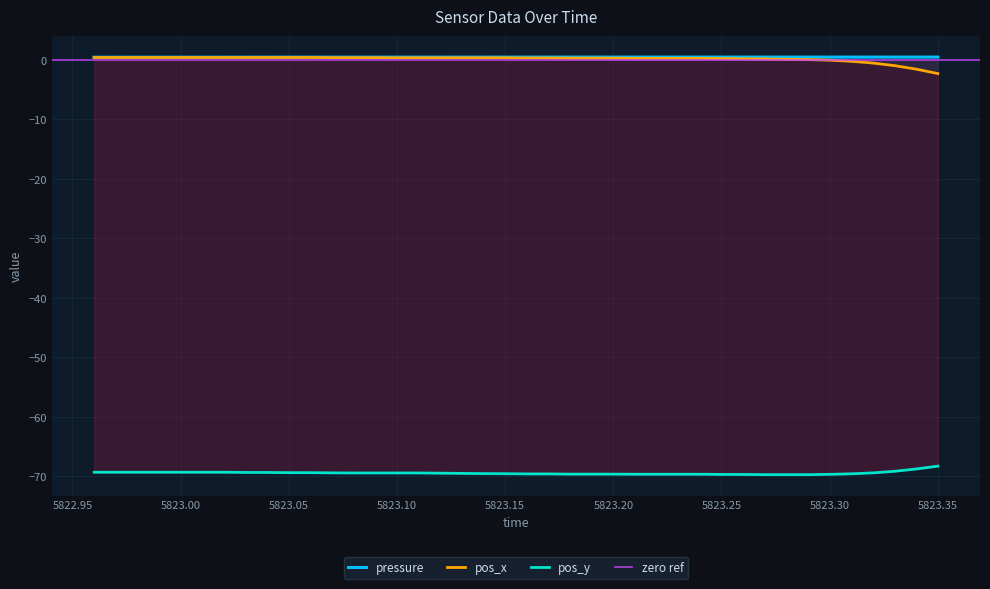

True or false: pos_y and pressure cross at least once.

False